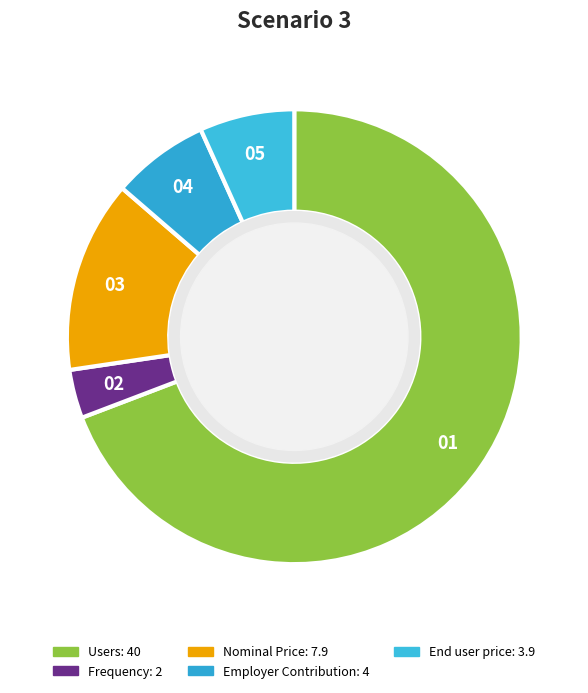

Which category accounts for the majority?

Users